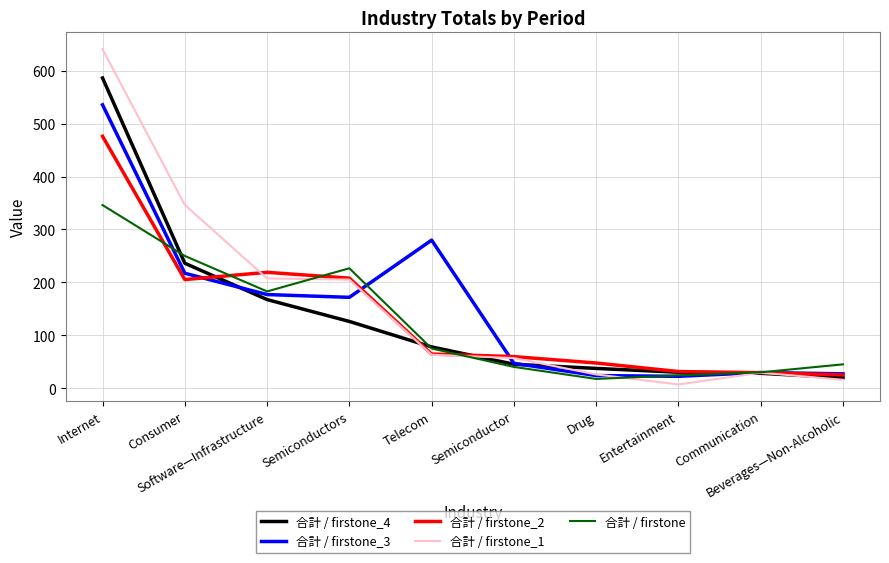

Where does the 合計 / firstone_4 series first go above 78?

Internet